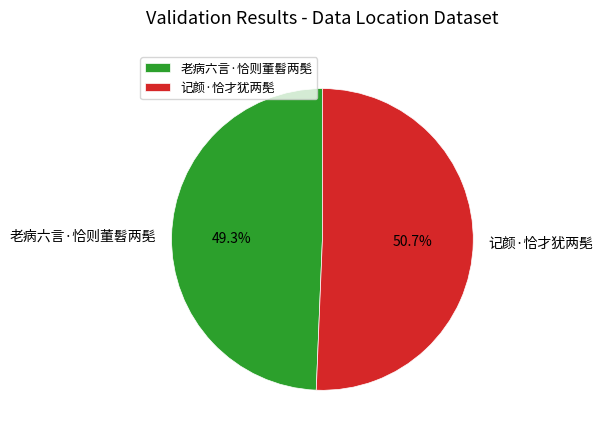

To the nearest percent, what is the difference between the 记颜·恰才犹两髧 and 老病六言·恰则董髫两髧 slice percentages?

1%